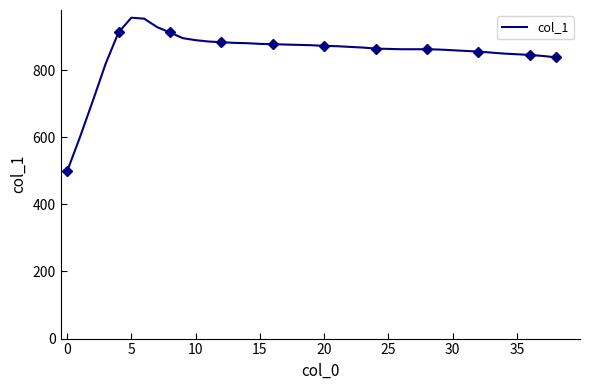

True or false: the data shows 871 at 21.

True